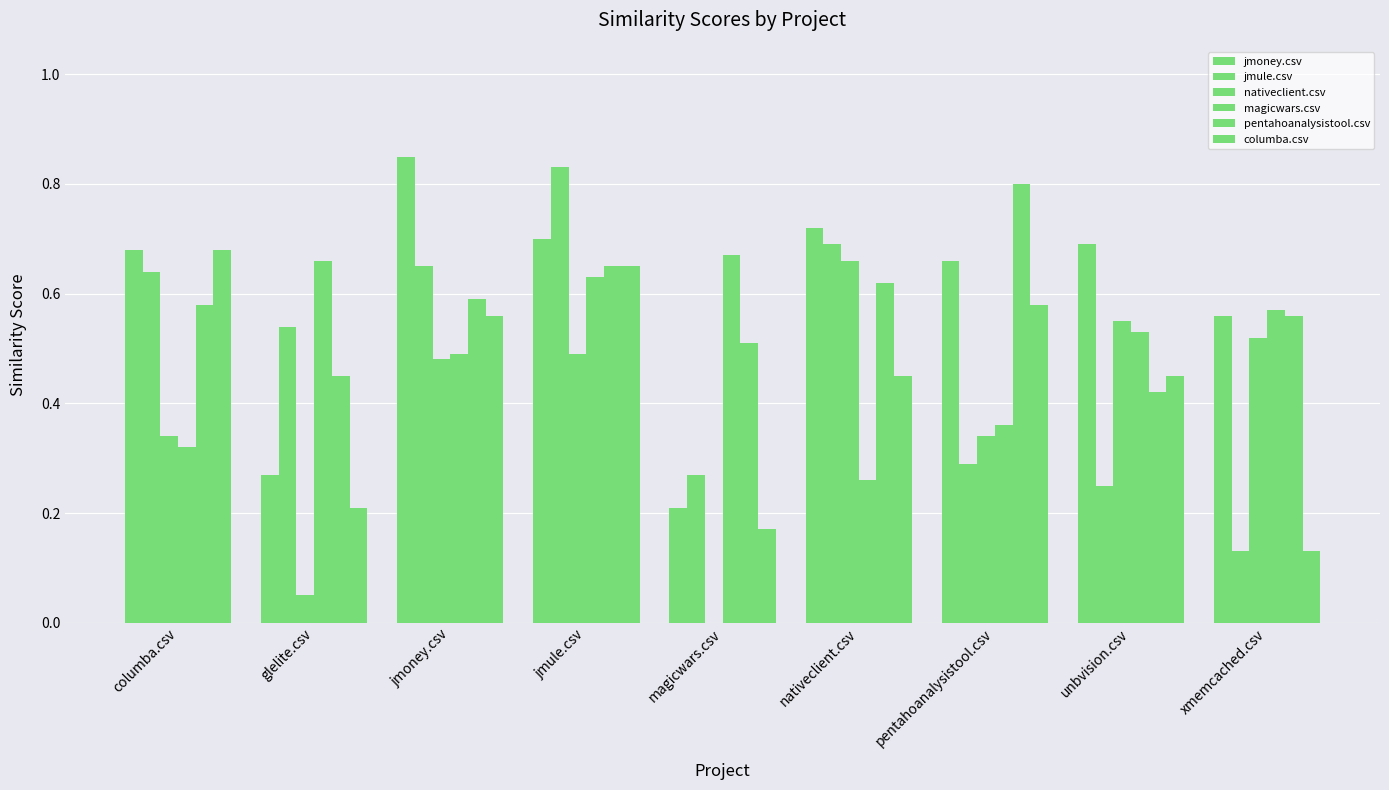

What is the difference between the maximum and minimum values in the magicwars.csv series?

0.4